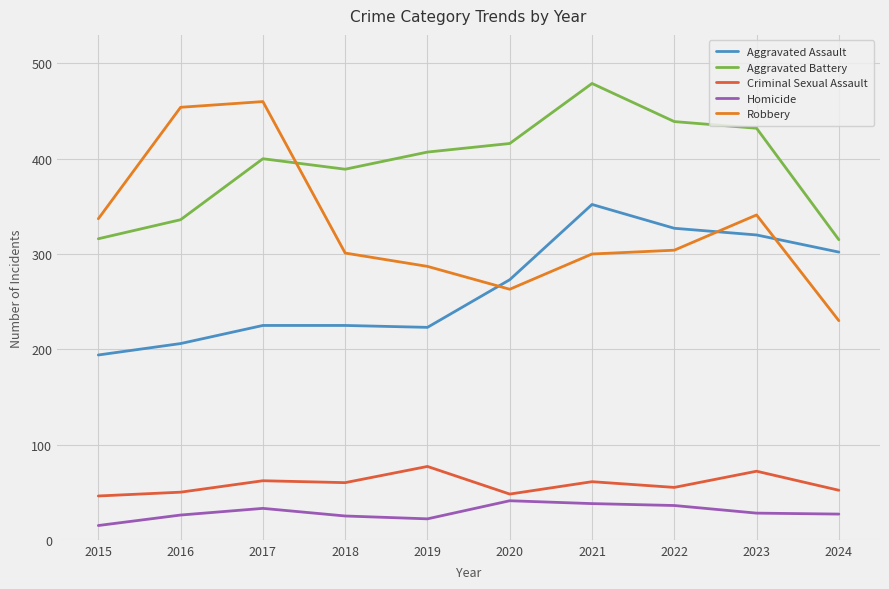

What is the minimum value for Aggravated Battery?

315